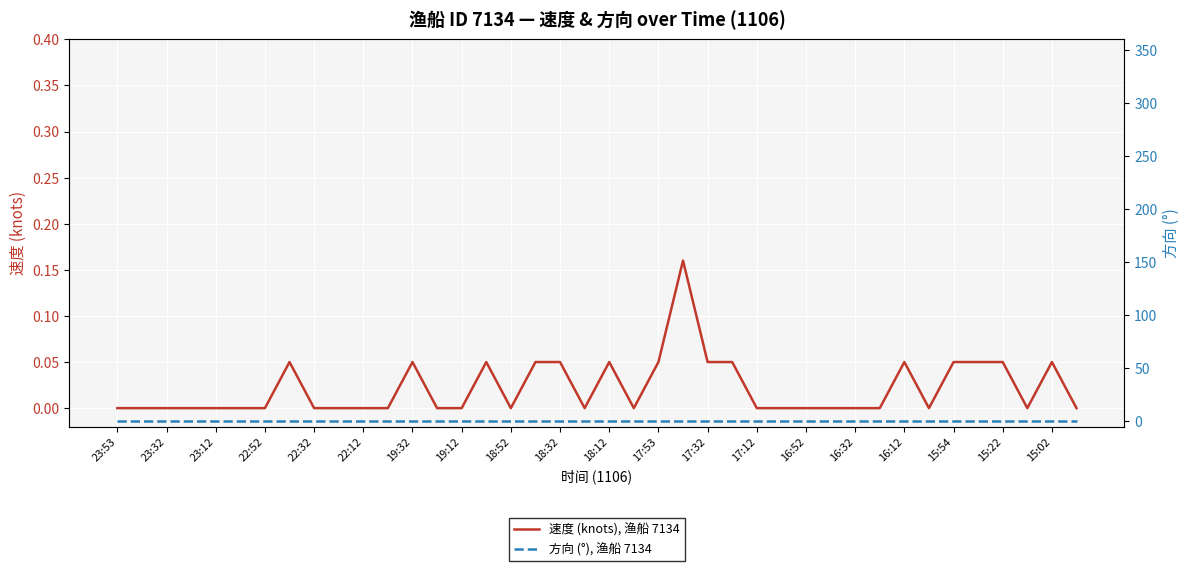

True or false: 速度 (knots), 渔船 7134 has a value of 0.1 at 22:32.

False